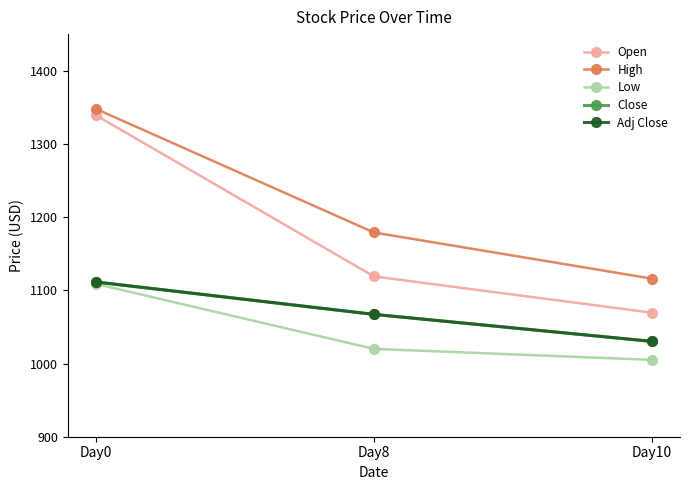

Does the chart have visible grid lines?

No